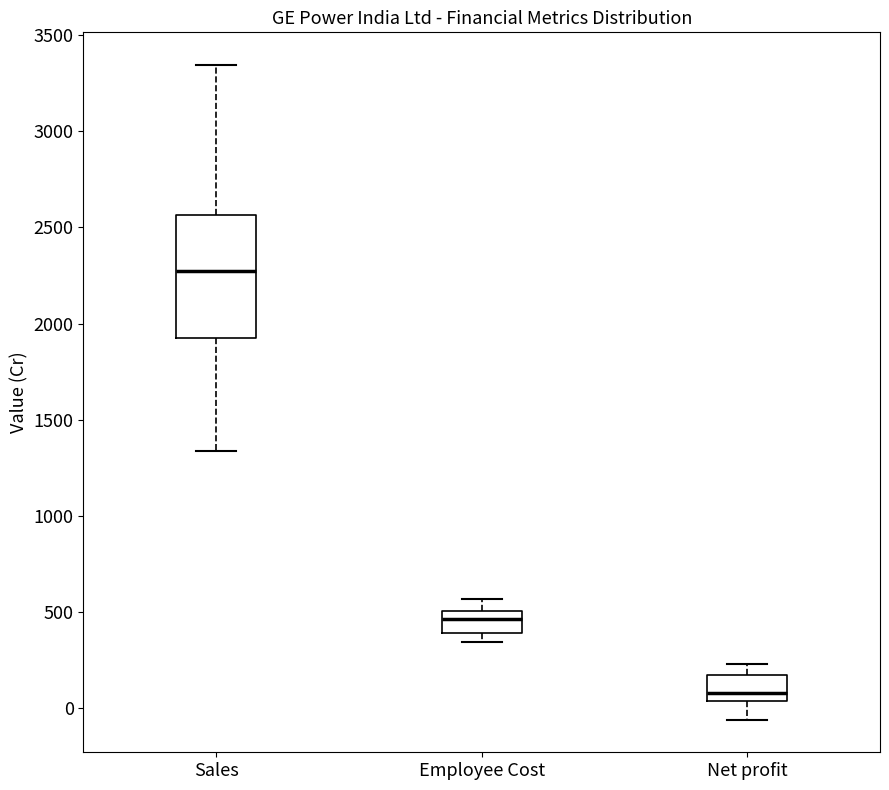

Which box has the highest median line?

Sales